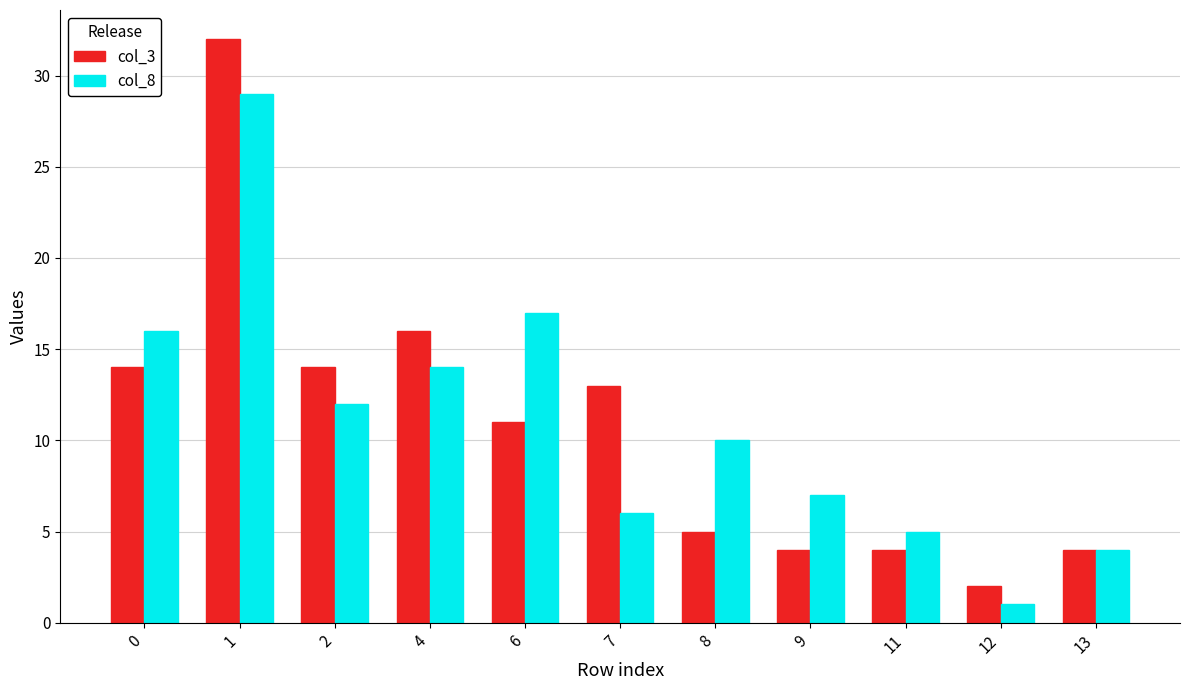

List the labels in order of col_8 value, smallest first.

12, 13, 11, 7, 9, 8, 2, 4, 0, 6, 1